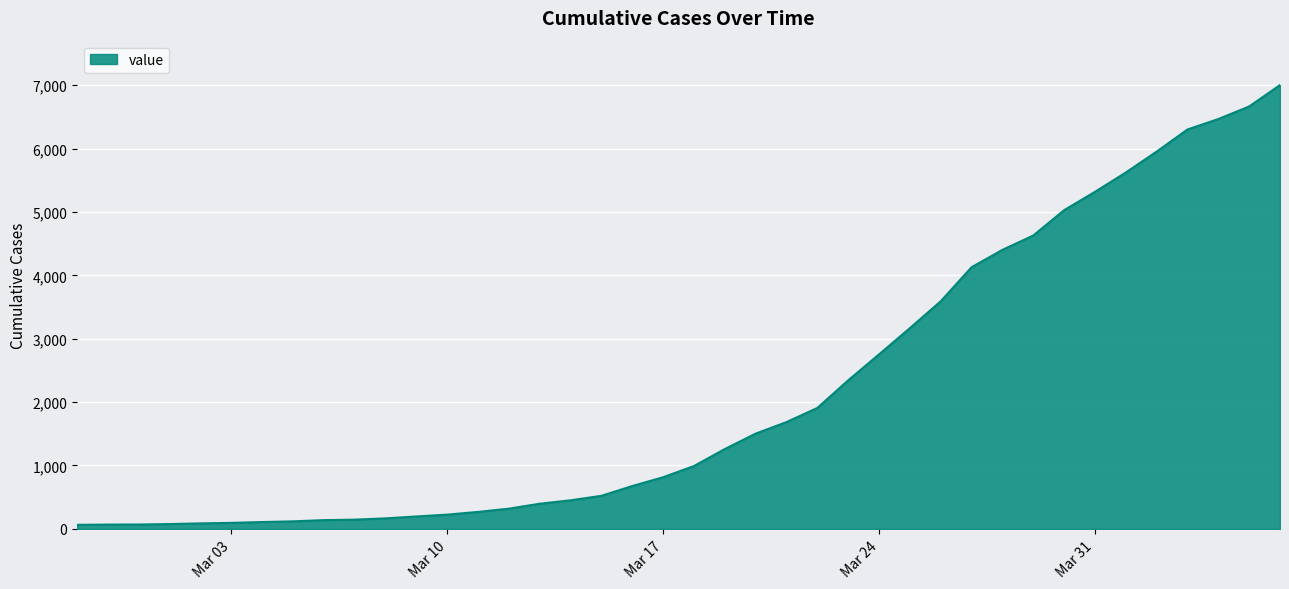

What is the maximum value shown in the chart?

7002